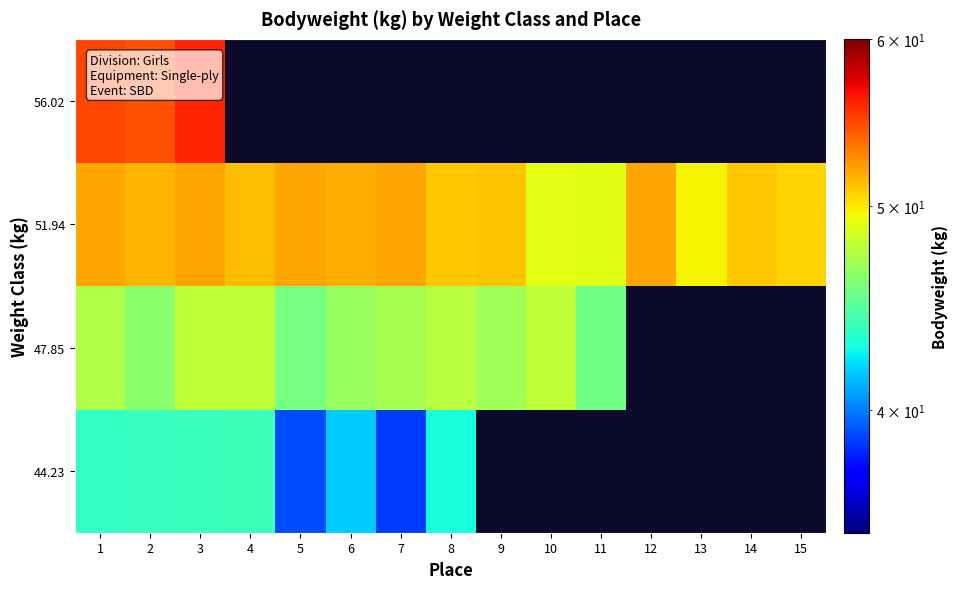

The value of 51.94 at 14 is 51.0. True or false?

True